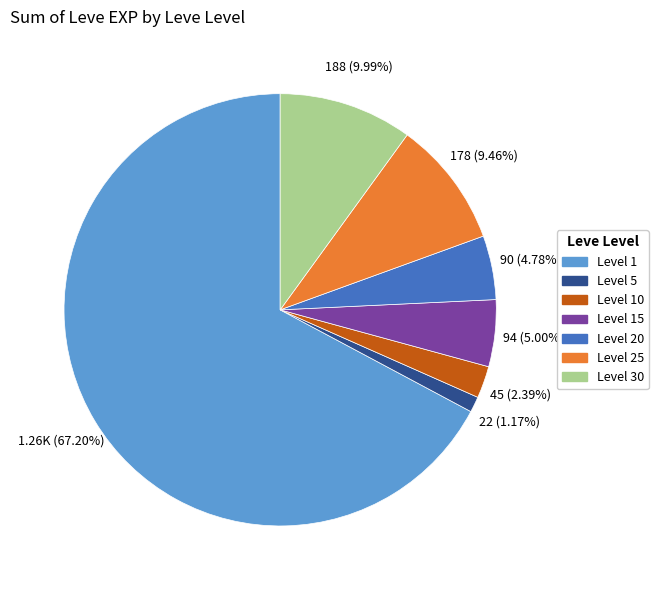

Do Level 30 and Level 10 together represent more than half of the pie?

No